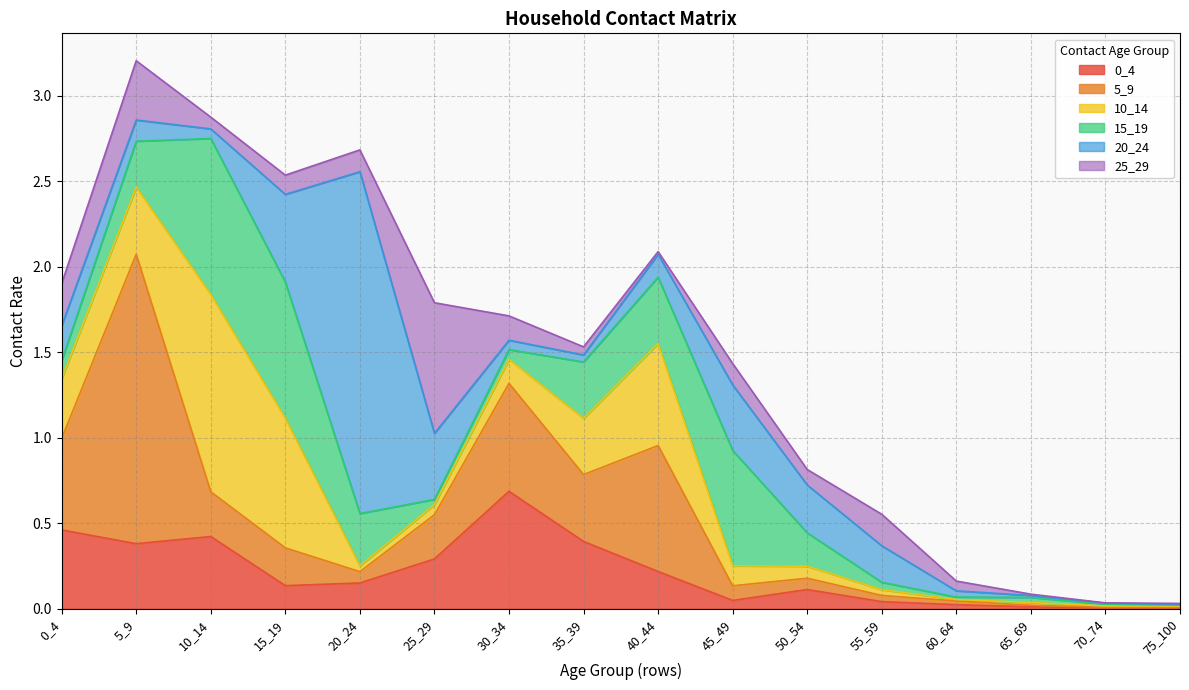

How many distinct data groups are displayed?

6